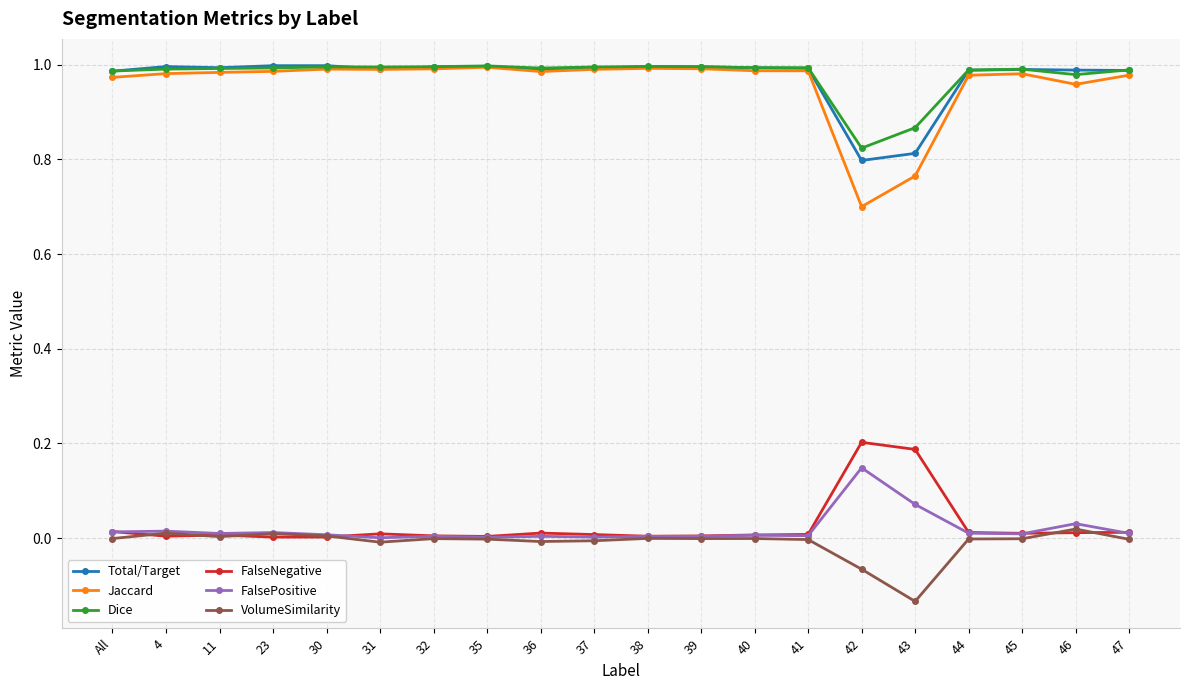

What is the label of the 18th point from the right?

11